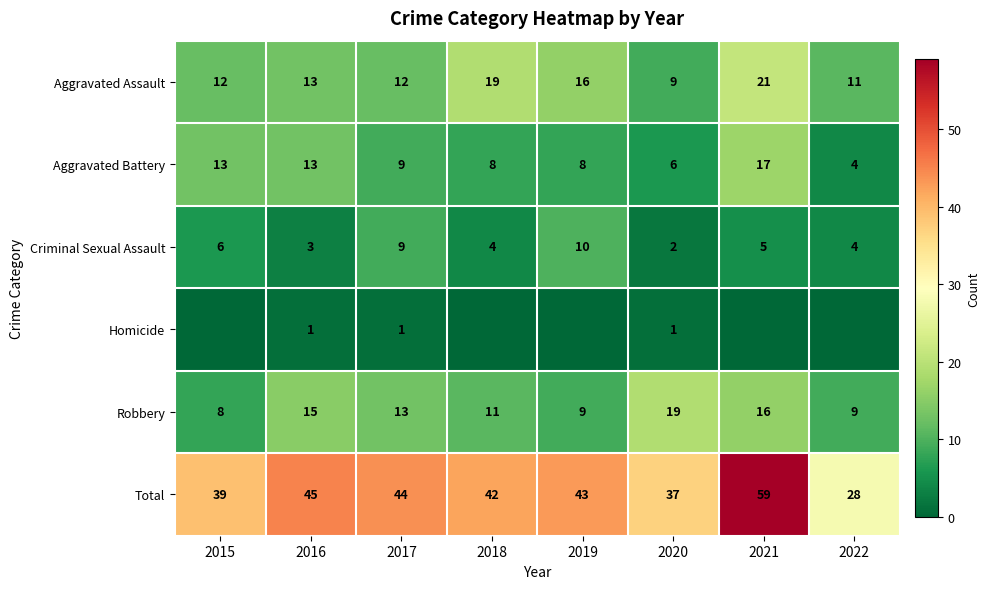

What is the sum of all Aggravated Assault values?

113